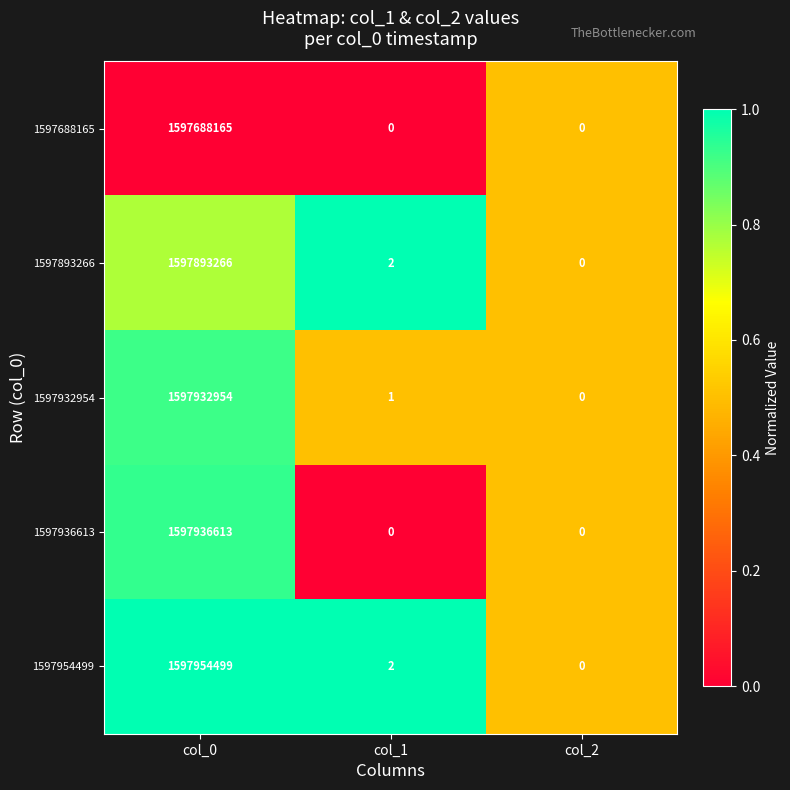

The value of 1597893266 at col_0 is 1597893266. True or false?

True